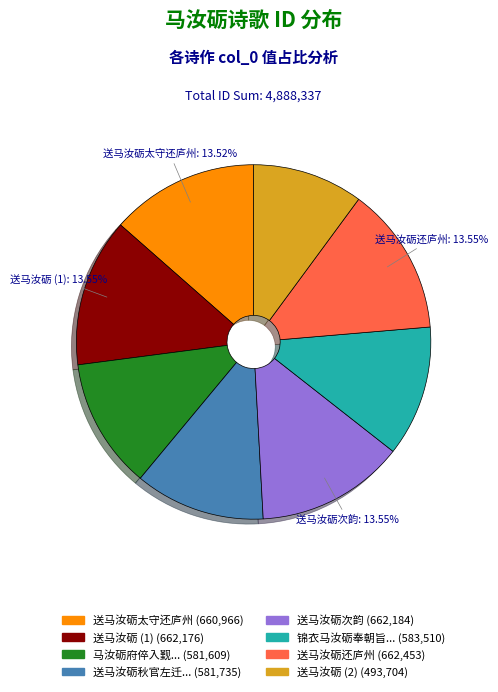

Is there a majority slice in this chart?

No